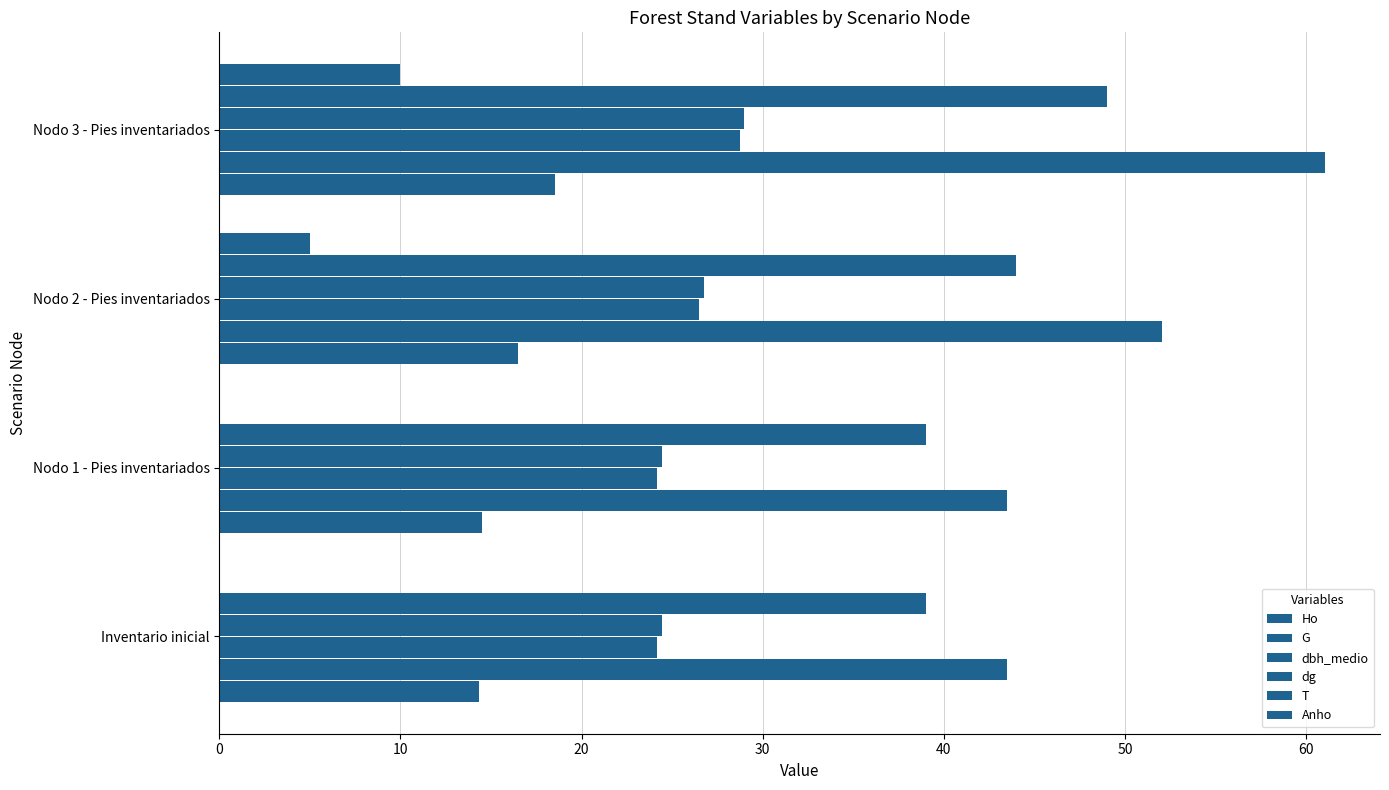

How many values in the G series exceed 52?

2